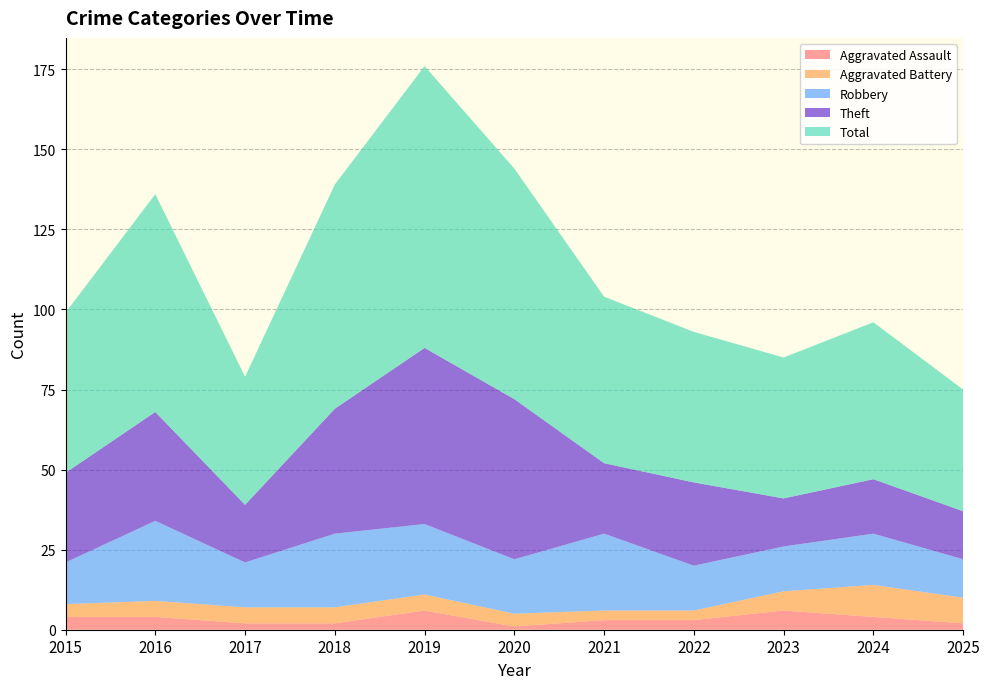

Reading left to right, list all the values displayed in this chart.

Aggravated Assault: 2015=4	2016=4	2017=2	2018=2	2019=6	2020=1	2021=3	2022=3	2023=6	2024=4	2025=2
Aggravated Battery: 2015=4	2016=5	2017=5	2018=5	2019=5	2020=4	2021=3	2022=3	2023=6	2024=10	2025=8
Robbery: 2015=13	2016=25	2017=14	2018=23	2019=22	2020=17	2021=24	2022=14	2023=14	2024=16	2025=12
Theft: 2015=28	2016=34	2017=18	2018=39	2019=55	2020=50	2021=22	2022=26	2023=15	2024=17	2025=15
Total: 2015=50	2016=68	2017=40	2018=70	2019=88	2020=72	2021=52	2022=47	2023=44	2024=49	2025=38